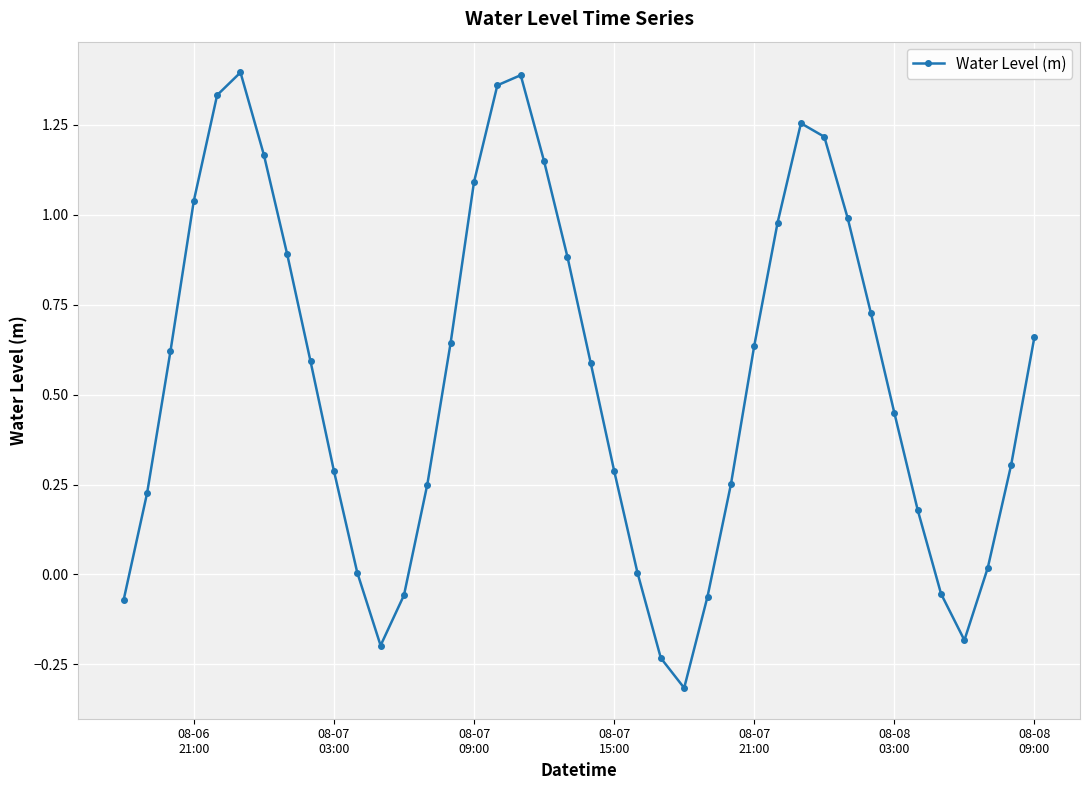

True or false: the data has more than 1 interior local peaks.

True